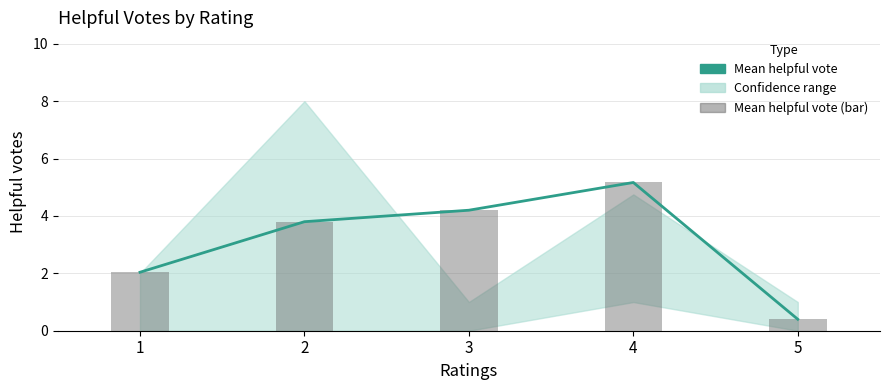

Reading left to right, extract all data points from this chart.

Mean helpful vote: 1=2.0	2=3.8	3=4.2	4=5.2	5=0.4
Mean helpful vote (bar): 1=2.0	2=3.8	3=4.2	4=5.2	5=0.4